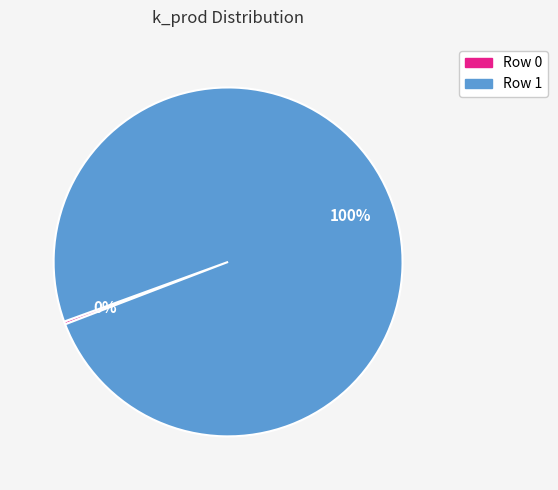

To the nearest percent, what percentage of the pie is Row 1?

100%